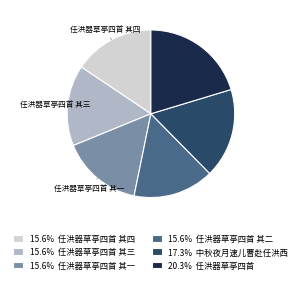

Do 15.6% 任洪器草亭四首 其四 and 15.6% 任洪器草亭四首 其三 together represent more than half of the pie?

No